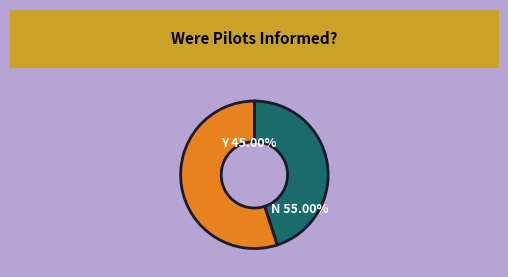

Is it true that N is 69% of the pie?

False